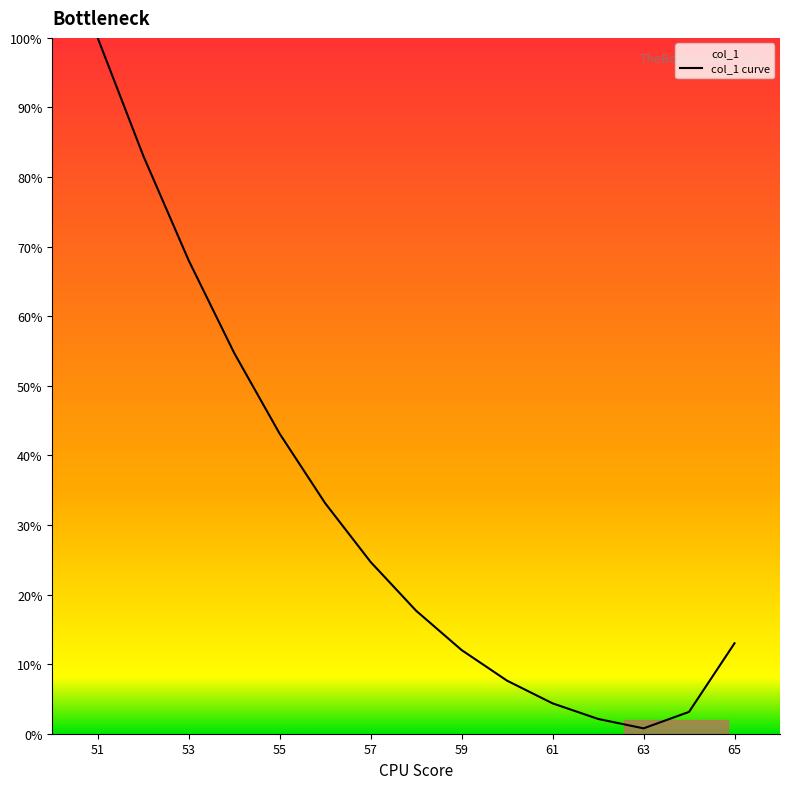

Approximately how many times larger is the value at 57 compared to 61?

5.7